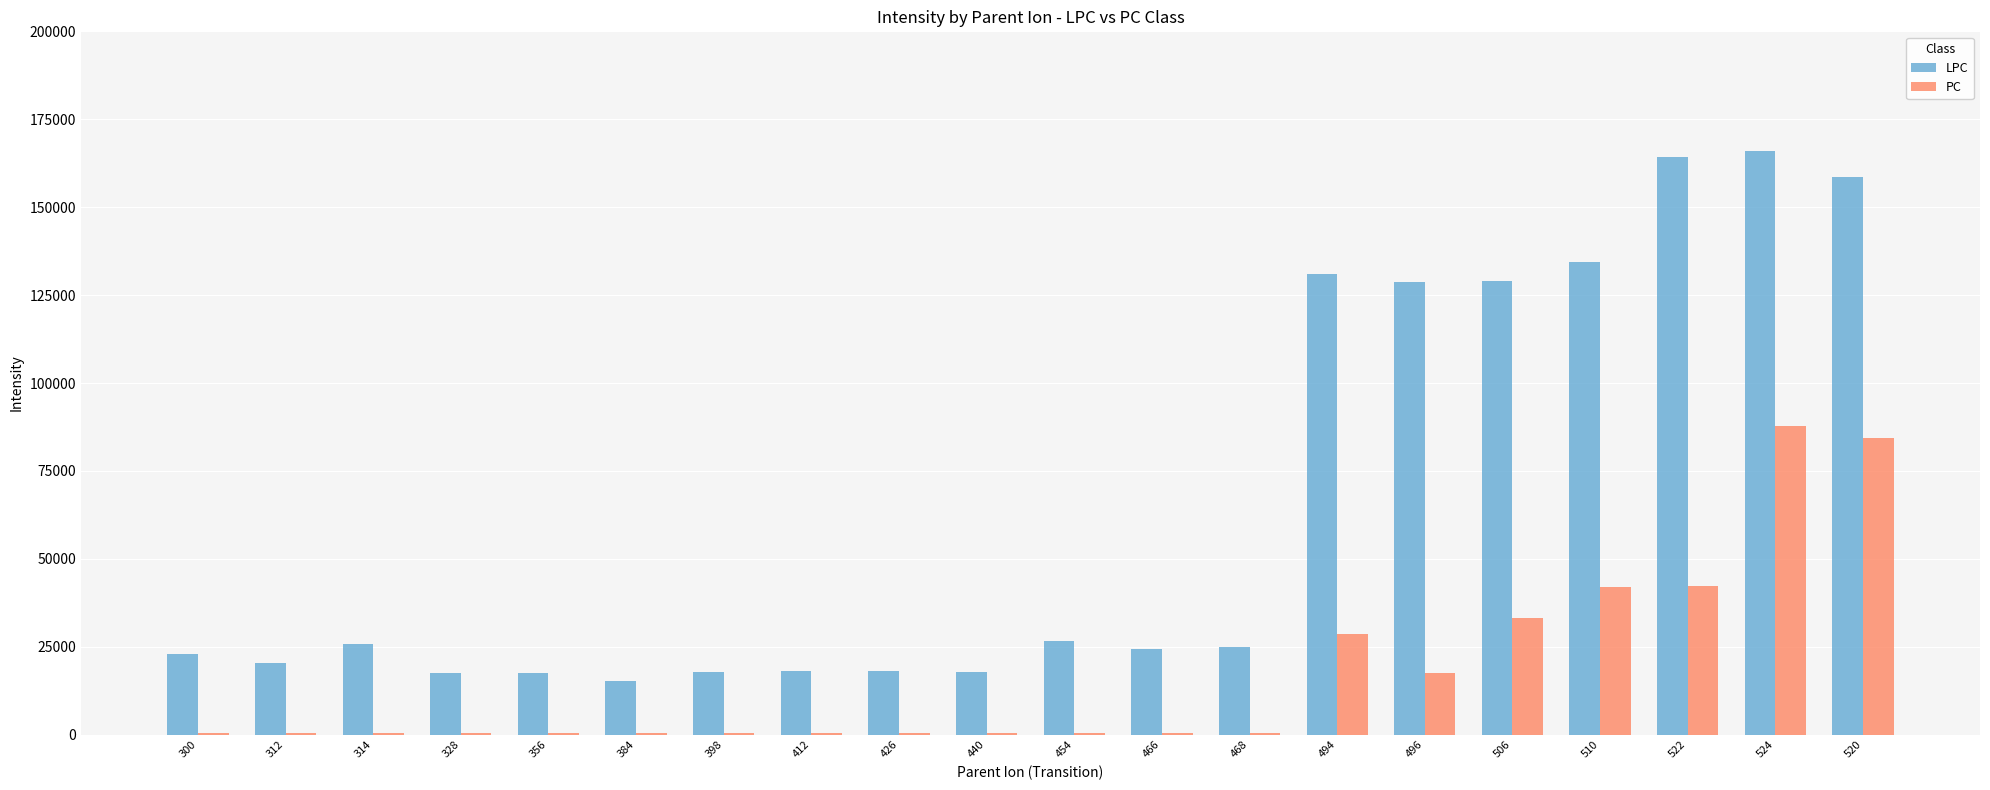

The value of PC at 412 is 536.0. True or false?

True